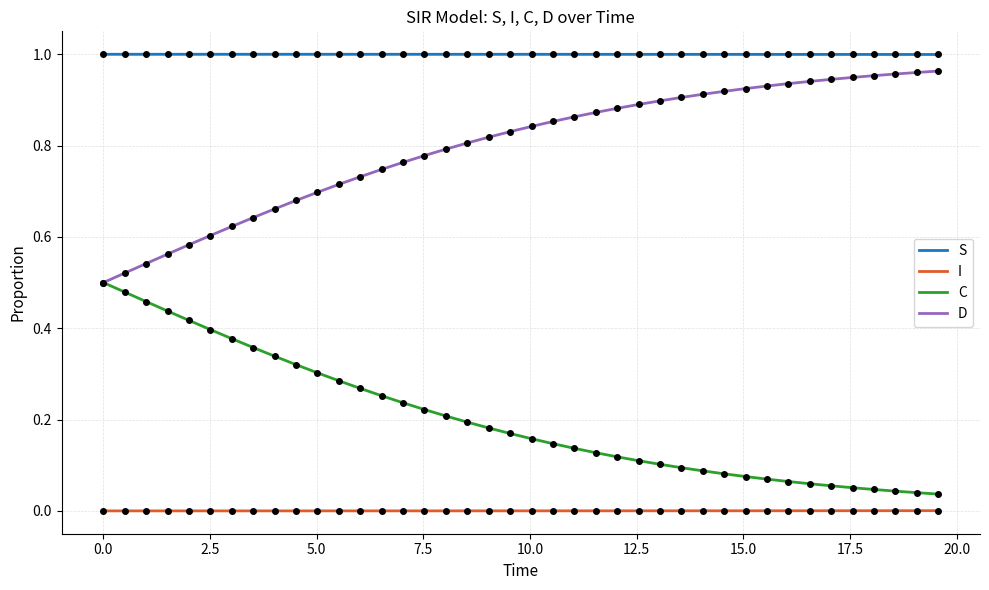

How many interior local valleys does the I series have?

1